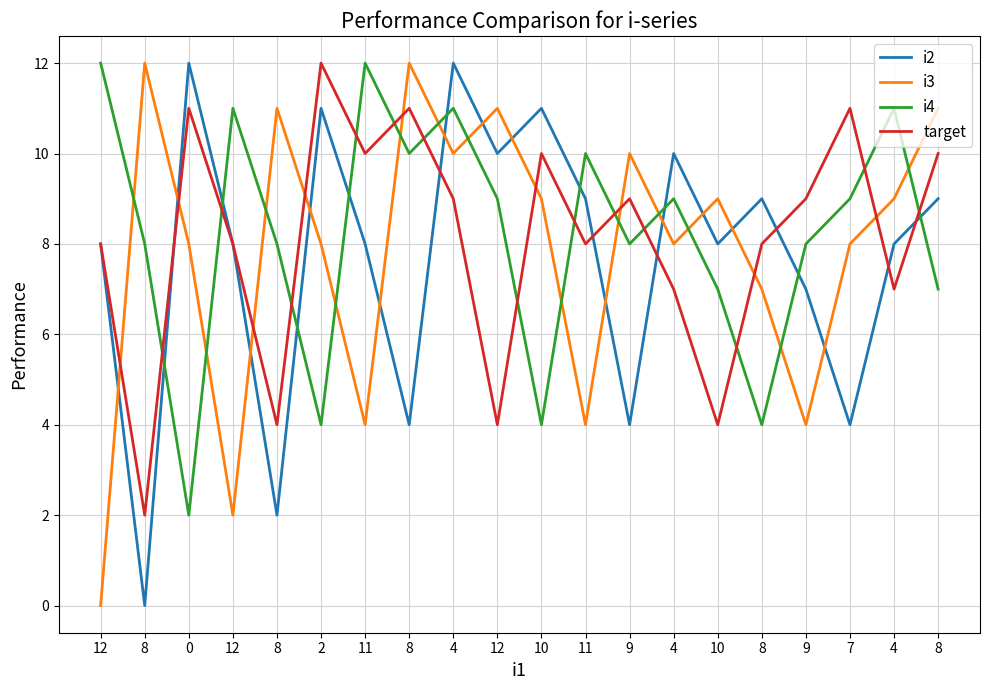

What is the difference between the target values at 11 and 8?

8